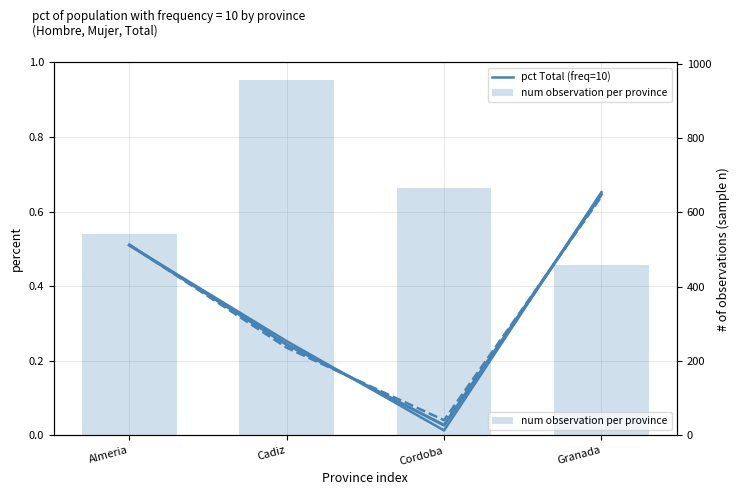

Between Almeria and Cordoba, which is larger?

Almeria